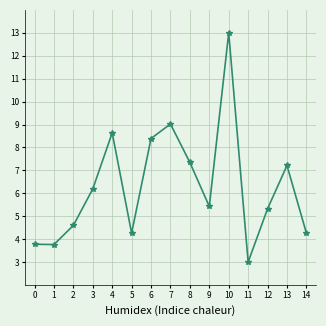

How many data points are less than 5?

6